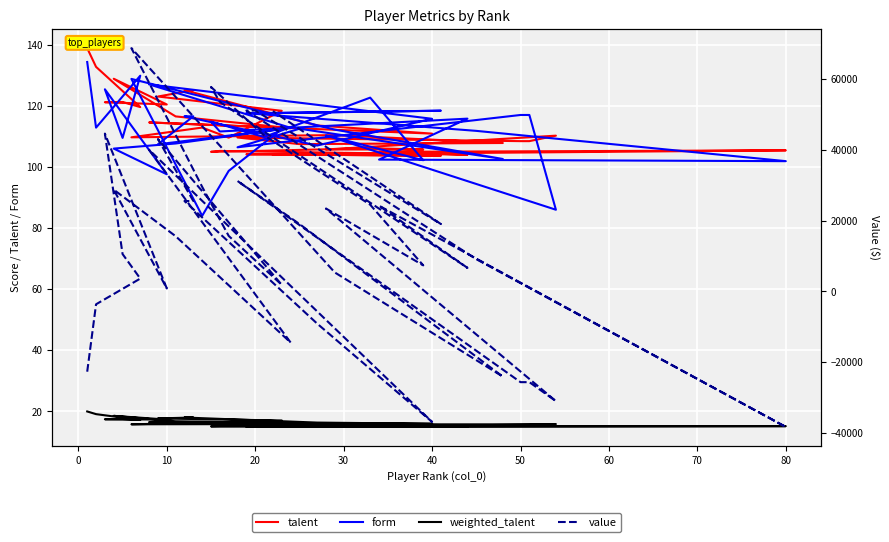

How many series are shown in this chart?

4